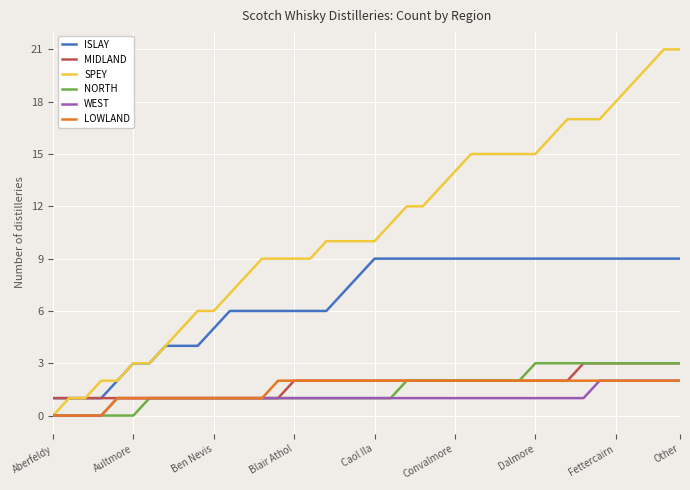

Which series has the largest total across all categories?

SPEY